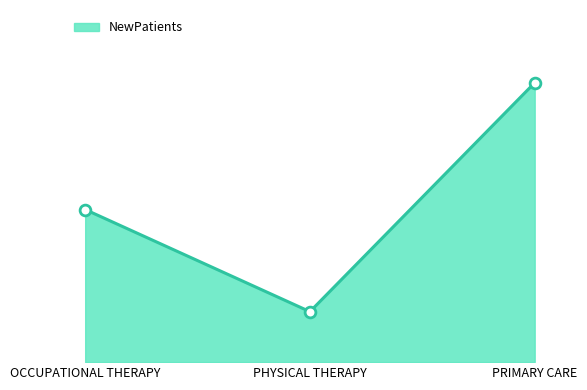

What is the change in value from OCCUPATIONAL THERAPY to PRIMARY CARE?

+10.8